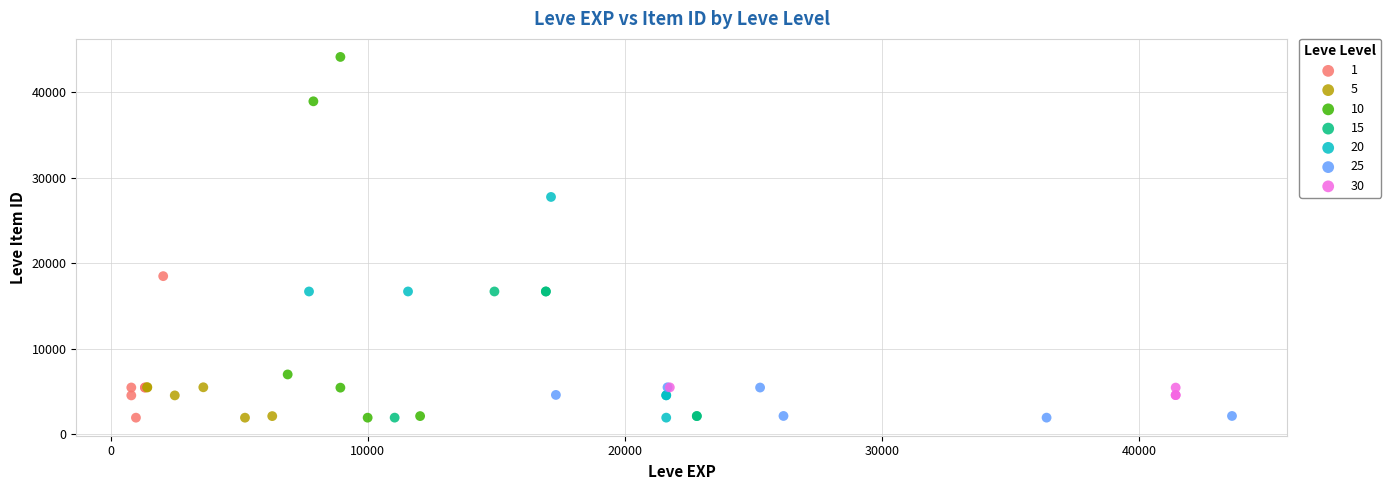

Which series has the largest Y range (max minus min)?

10